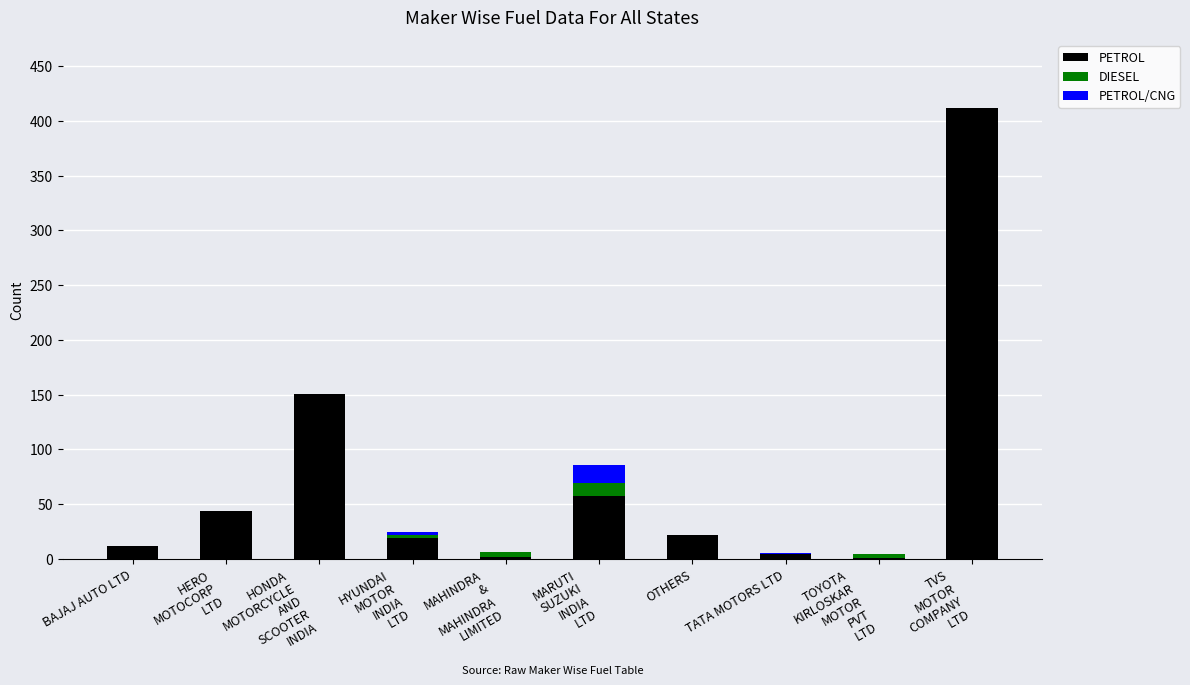

Count the number of data series in this chart.

3